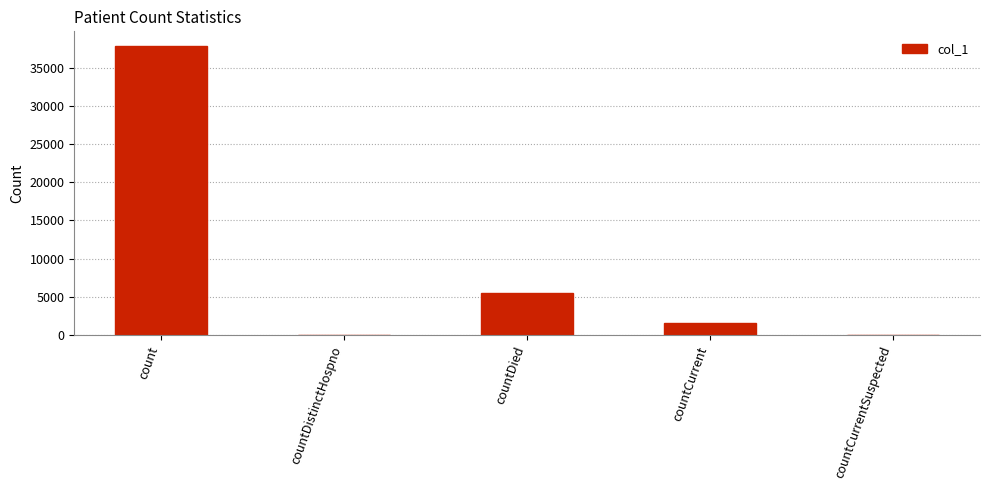

What is the average value?

8970